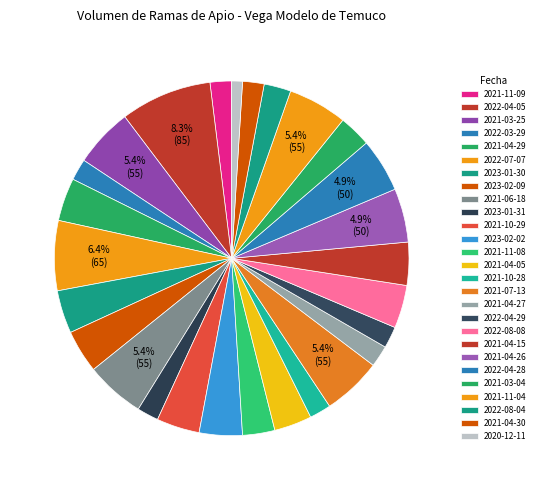

What percentage is the 2023-02-09 slice, to the nearest percent?

4%